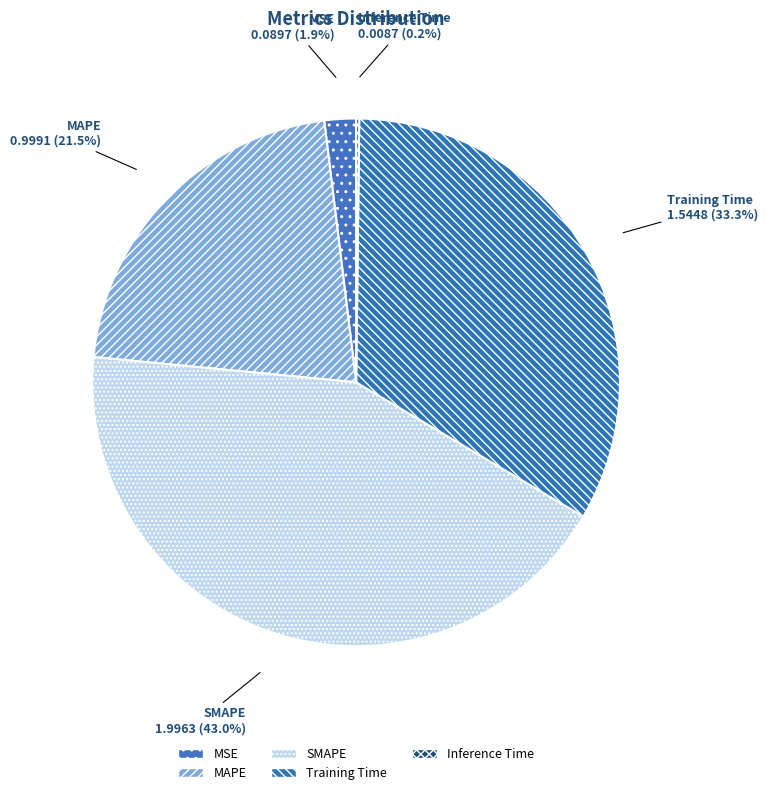

Is it true that MAPE is 22% of the pie?

True